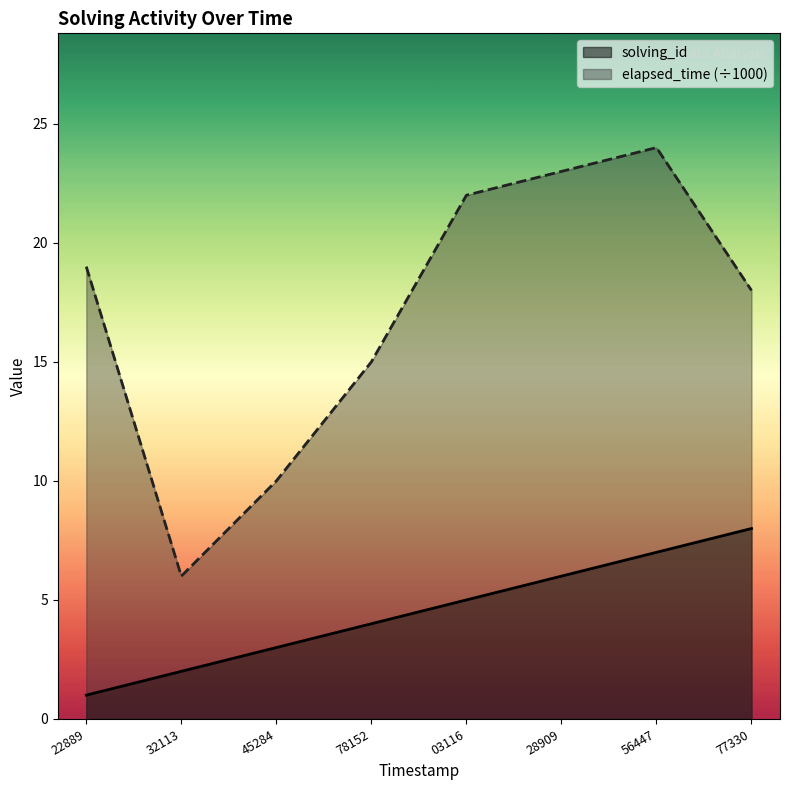

Reading left to right, transcribe all the data shown in this chart.

solving_id: 1	2	3	4	5	6	7	8
elapsed_time: 19	6	10	15	22	23	24	18